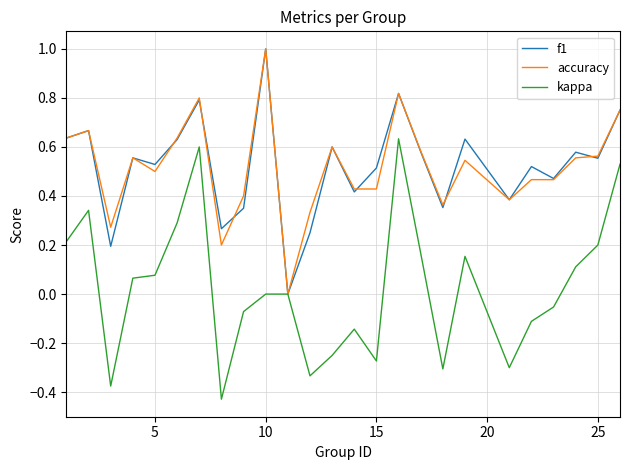

What is the value of the kappa point at the 6th from the left?

0.3